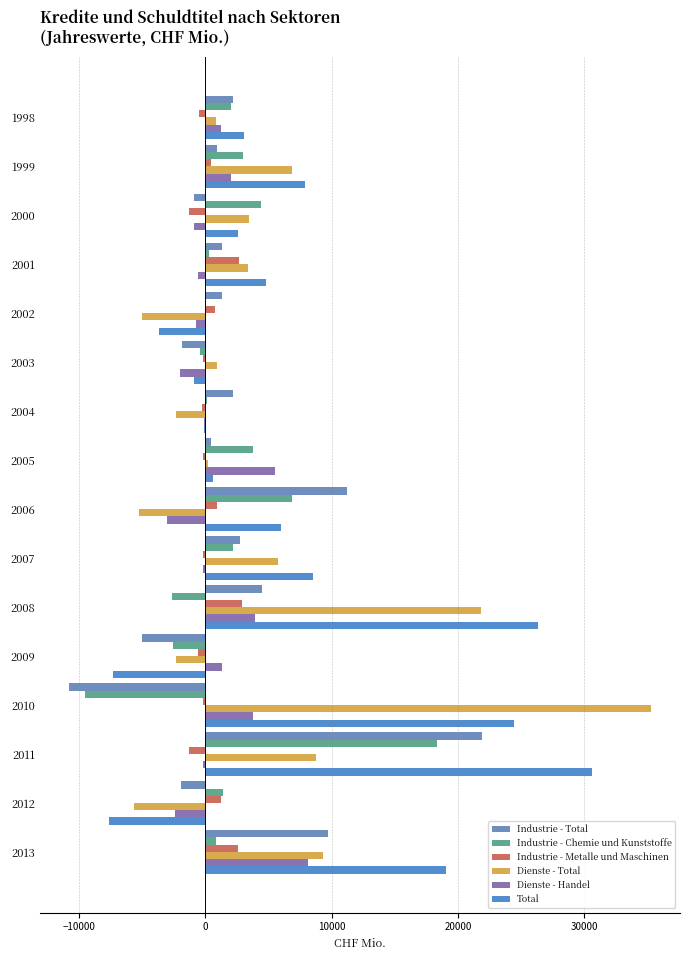

How many series are shown in this chart?

6